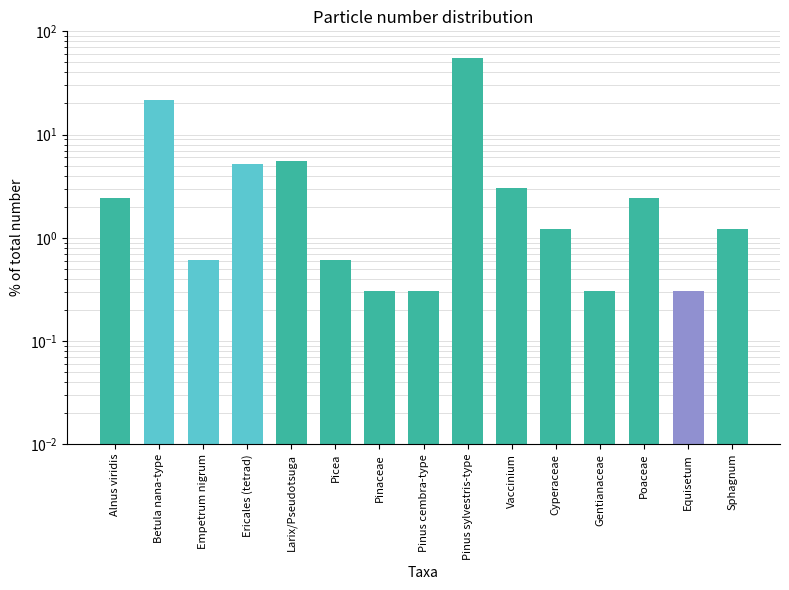

How many data points does each series have?

15